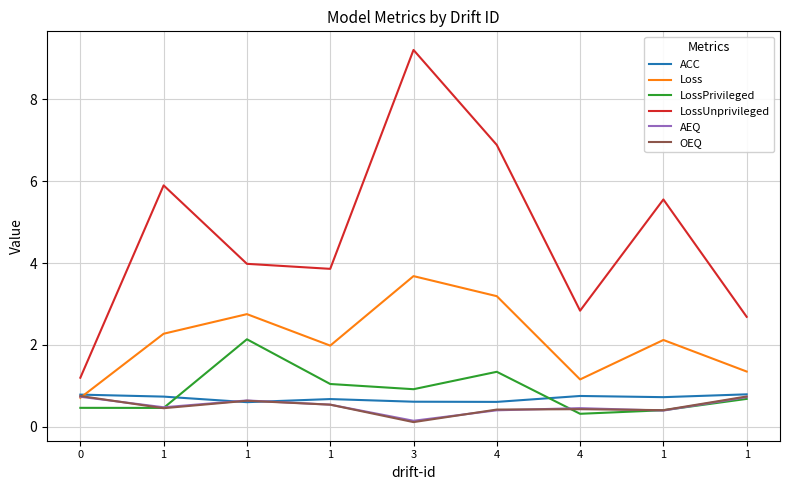

Rank the categories by Loss value from lowest to highest.

0, 4, 1, 1, 1, 1, 1, 4, 3